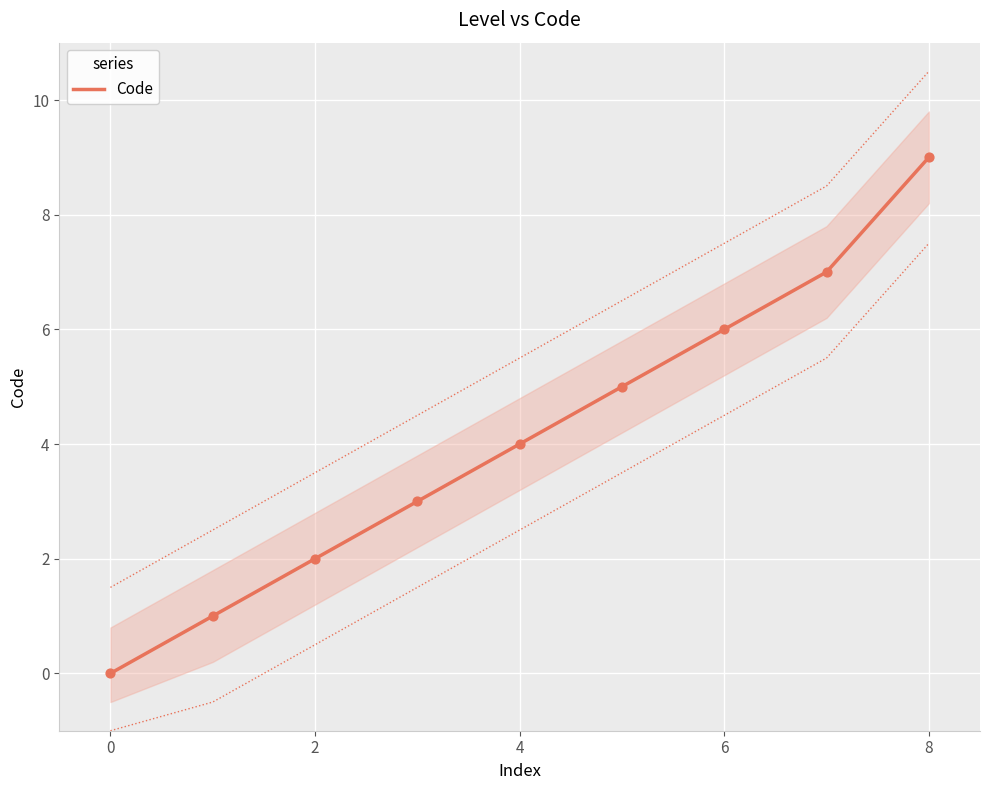

The value of Code at 2 is 3. True or false?

False